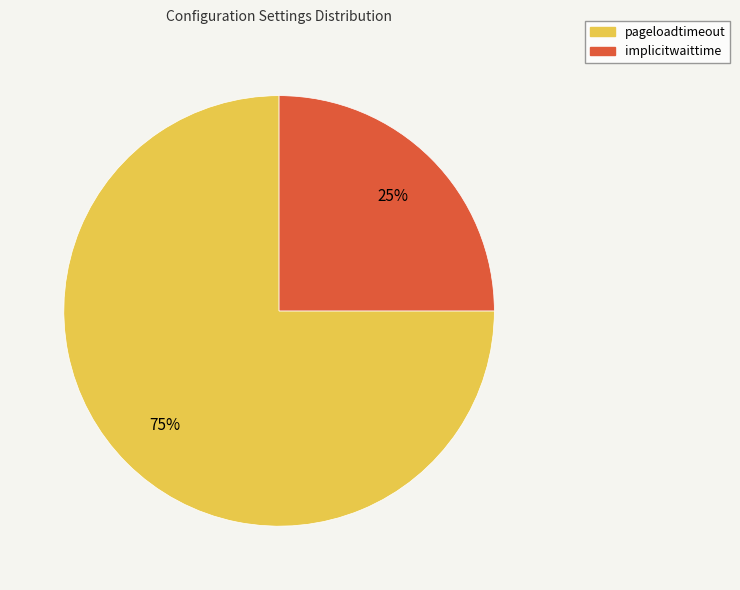

Combined, do implicitwaittime and pageloadtimeout account for over 50%?

Yes